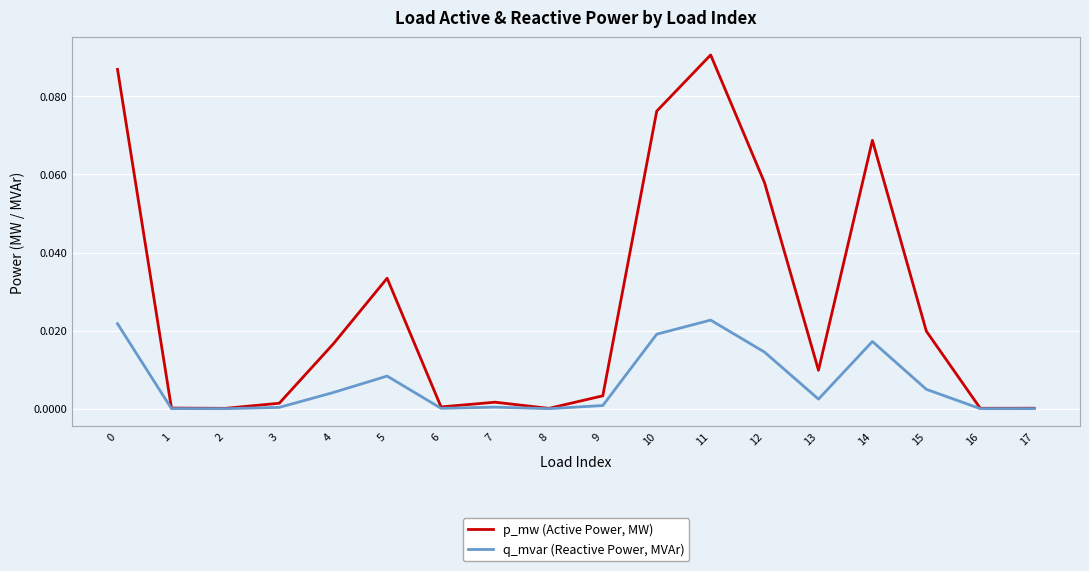

True or false: p_mw (Active Power, MW) has more than 1 points higher than both neighbors.

True